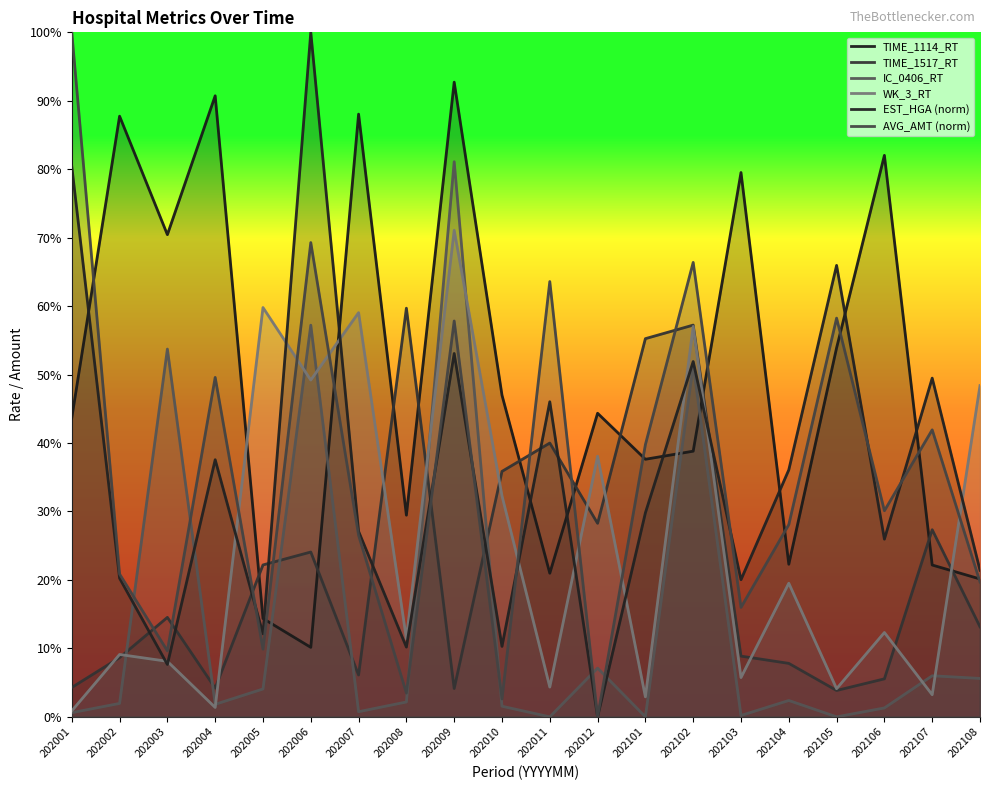

Between 202101 and 202102, which is larger?

202102